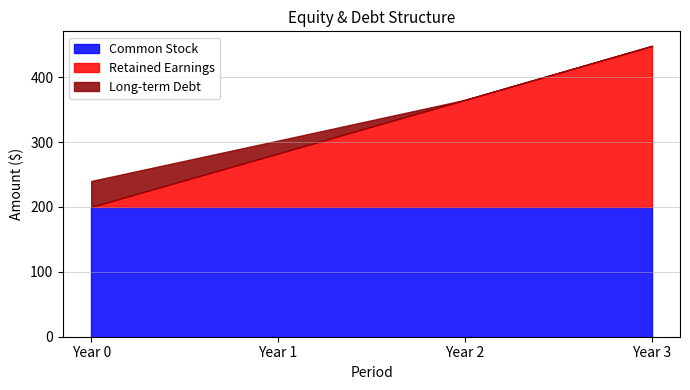

What is the difference between the highest and lowest values at Year 0?

200.0